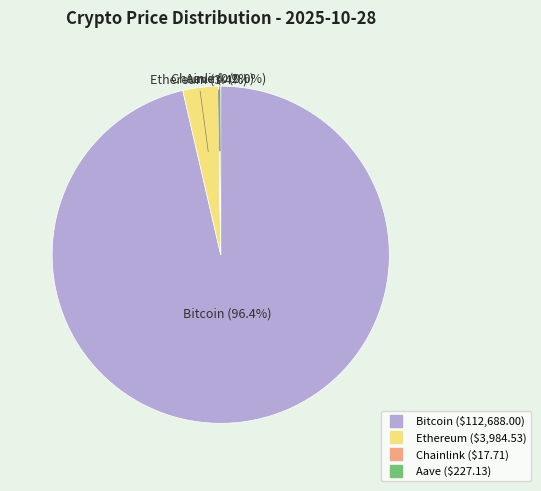

Which slice is the largest?

Bitcoin